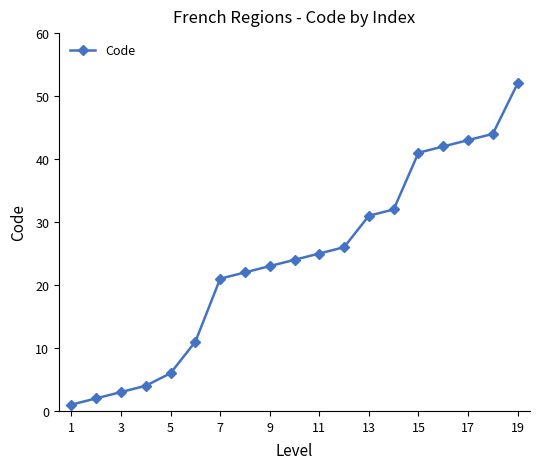

What is the average value?

24